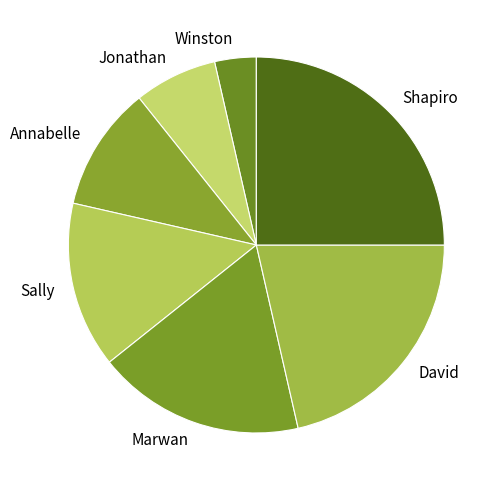

Combined, do Winston and Jonathan account for over 50%?

No